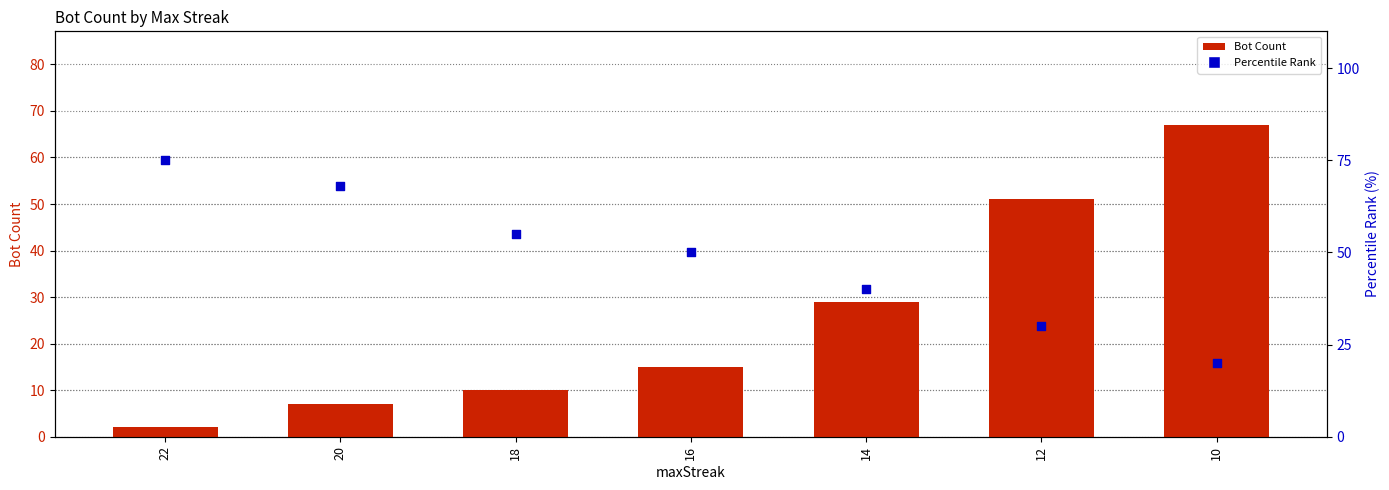

What is the total value across all series at 12?

81